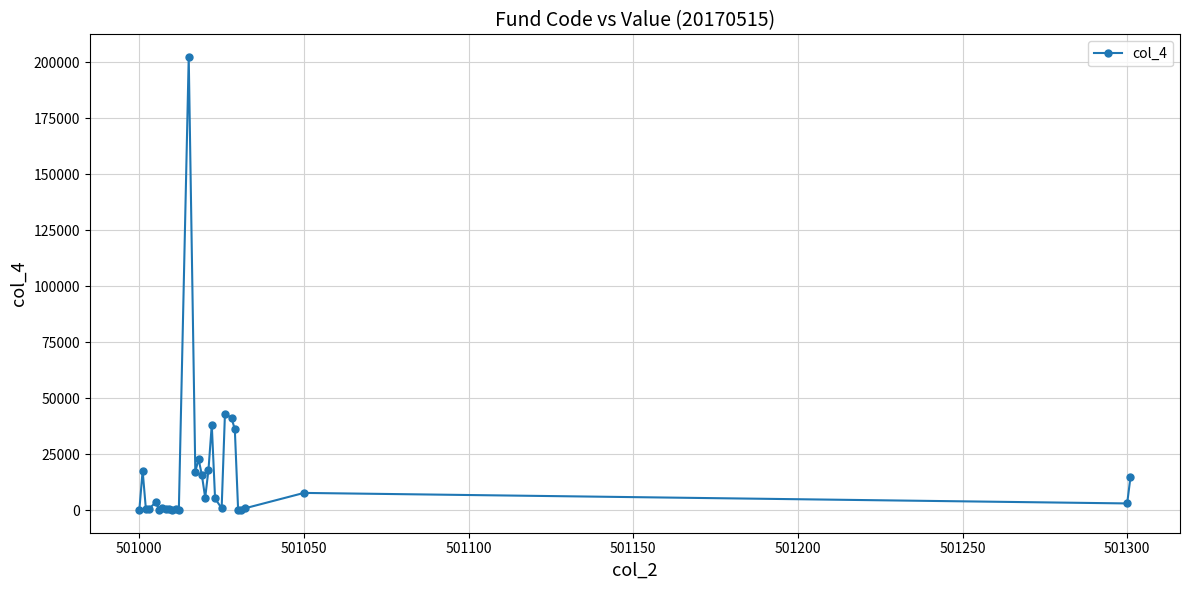

True or false: the data has more than 1 interior local peaks.

True